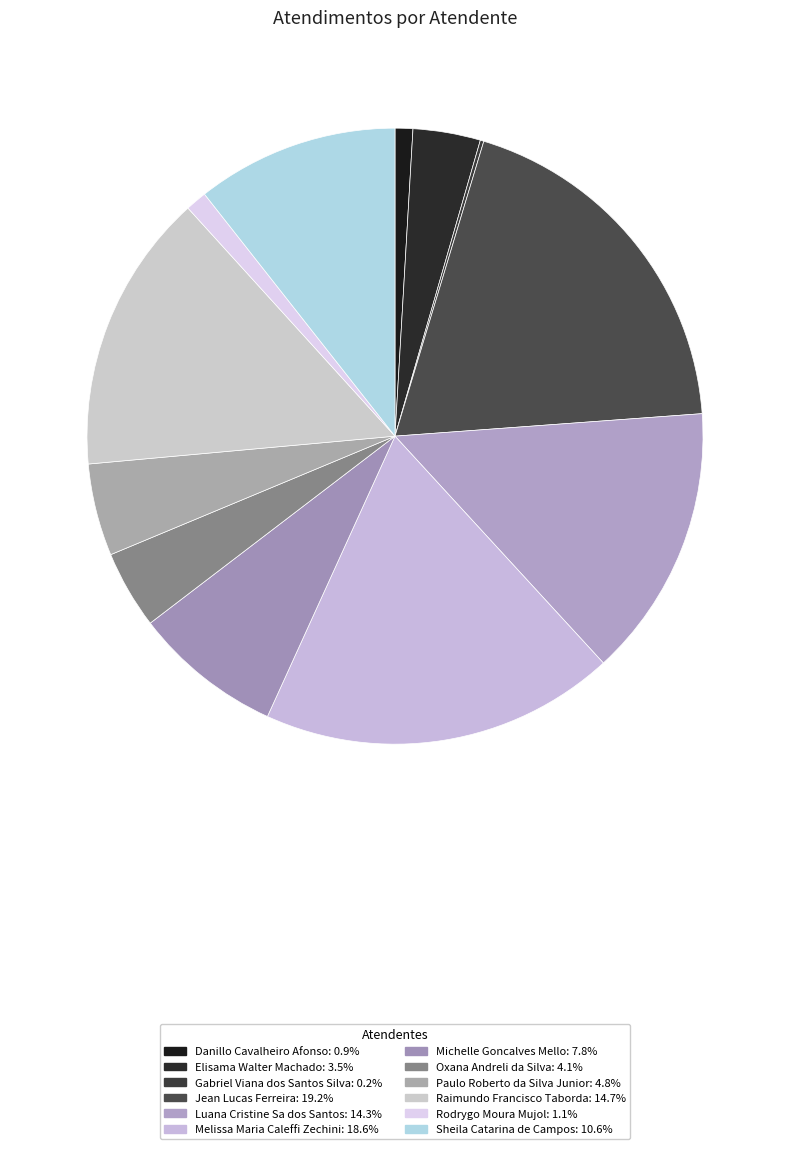

To the nearest percent, what is the difference between the largest and smallest slice percentages?

19%